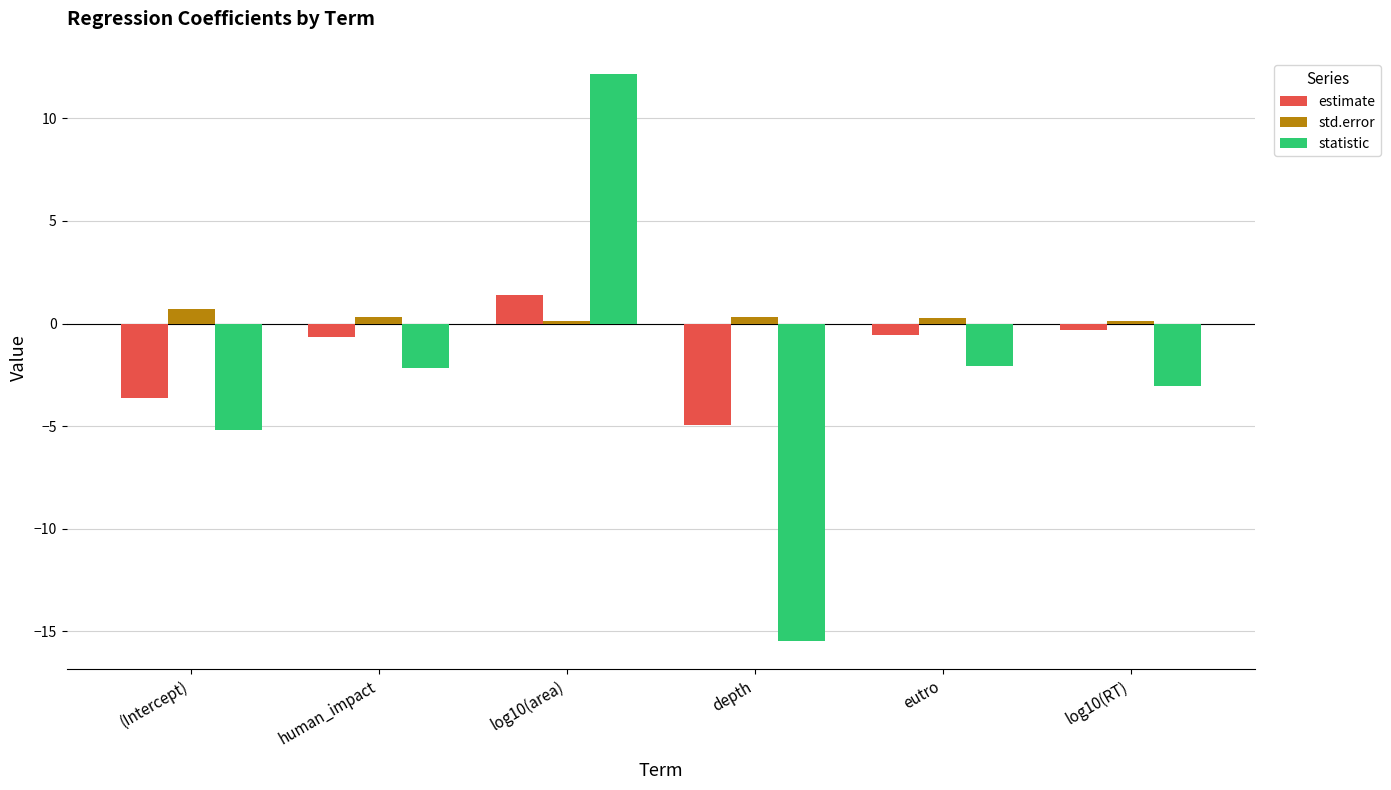

Which series has the largest total across all categories?

std.error